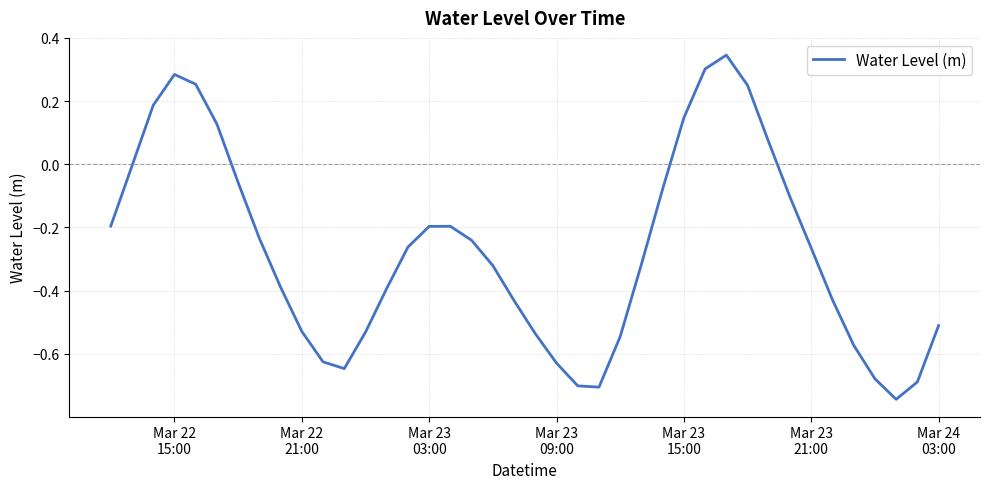

What is the difference between the maximum and minimum values?

1.1